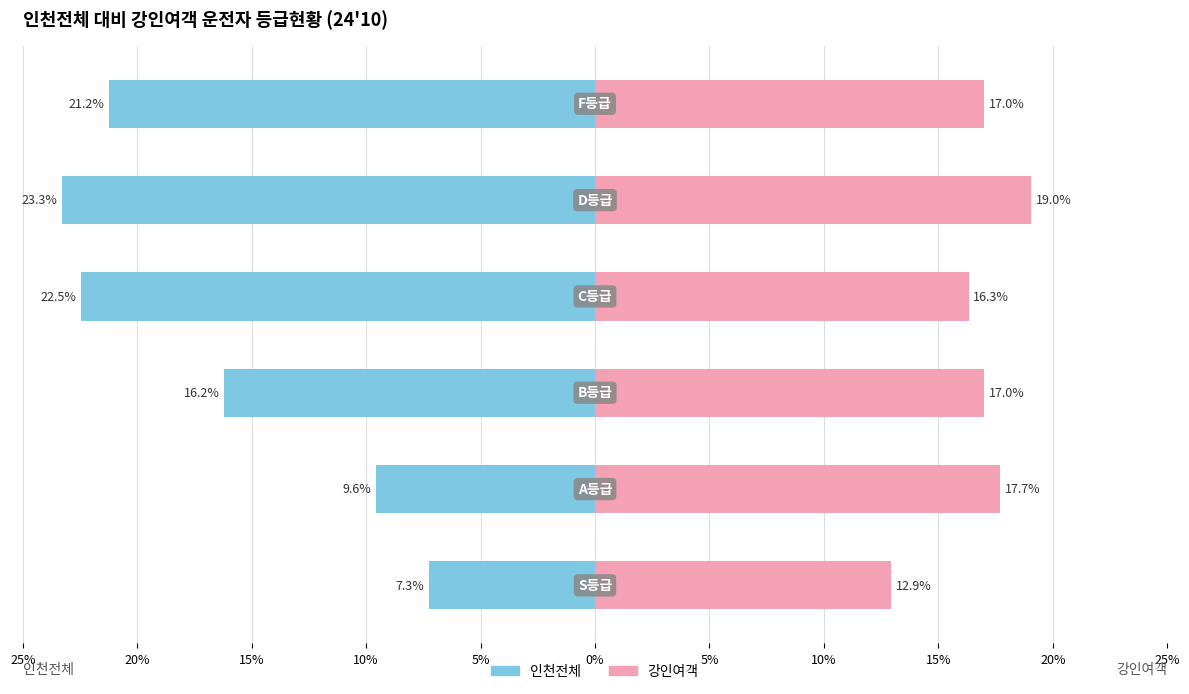

The value of 인천전체 at 10% is -6.2. True or false?

False